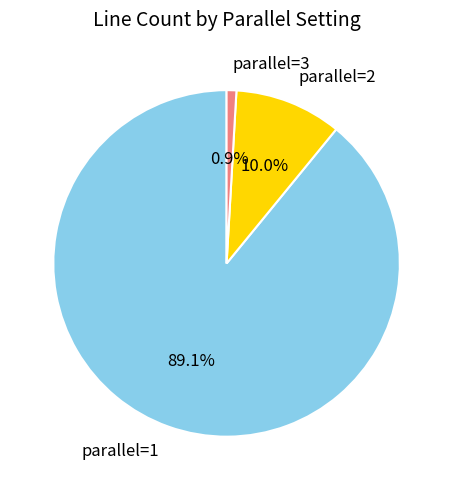

Is it true that parallel=1 is 79% of the pie?

False